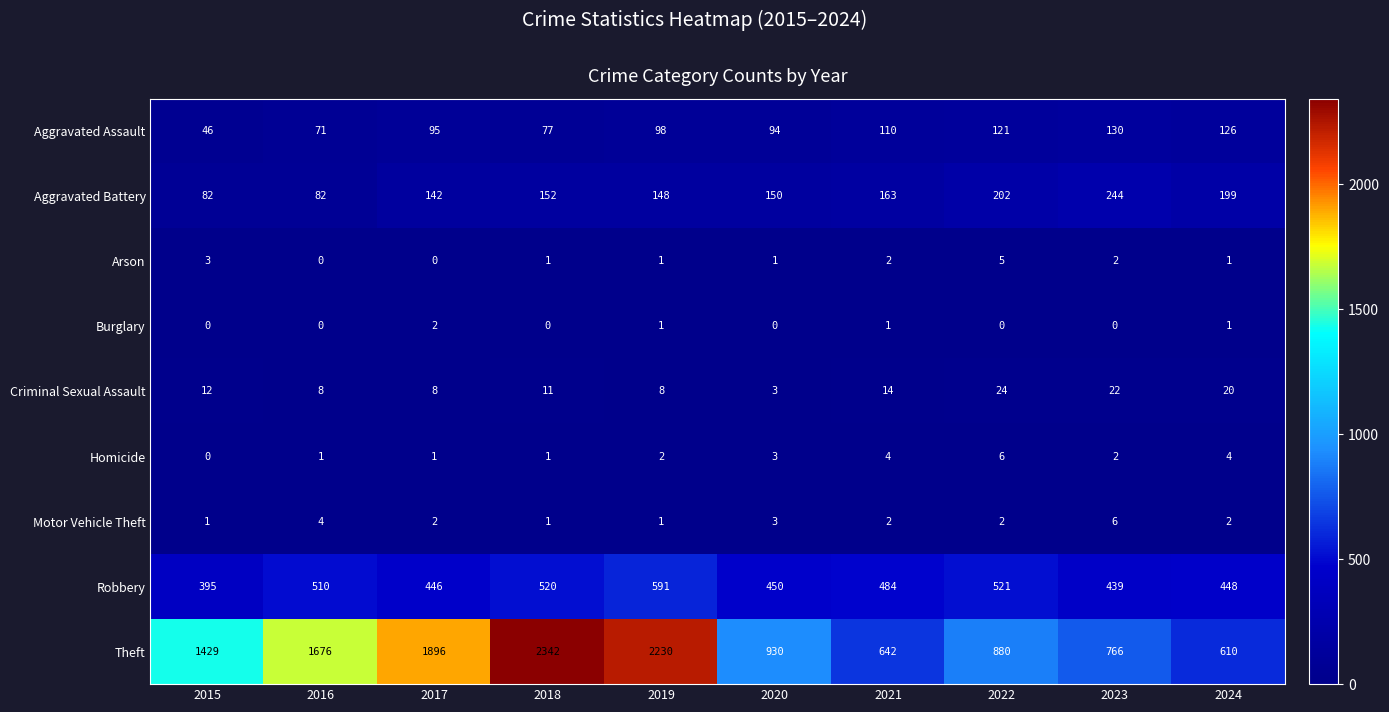

Which series has the largest total across all categories?

Theft